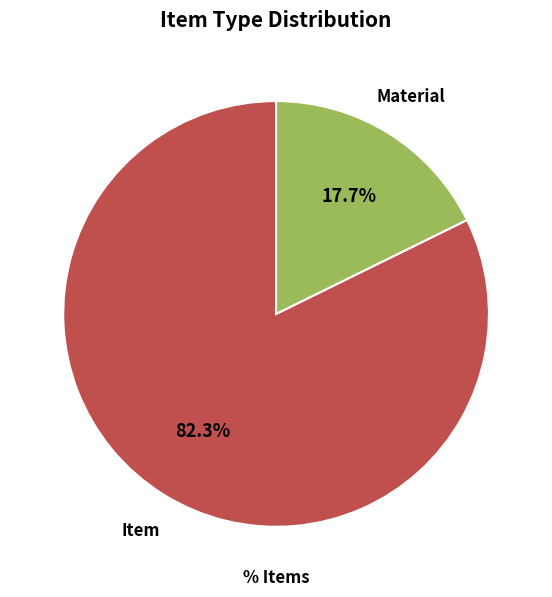

Is there a majority slice in this chart?

Yes